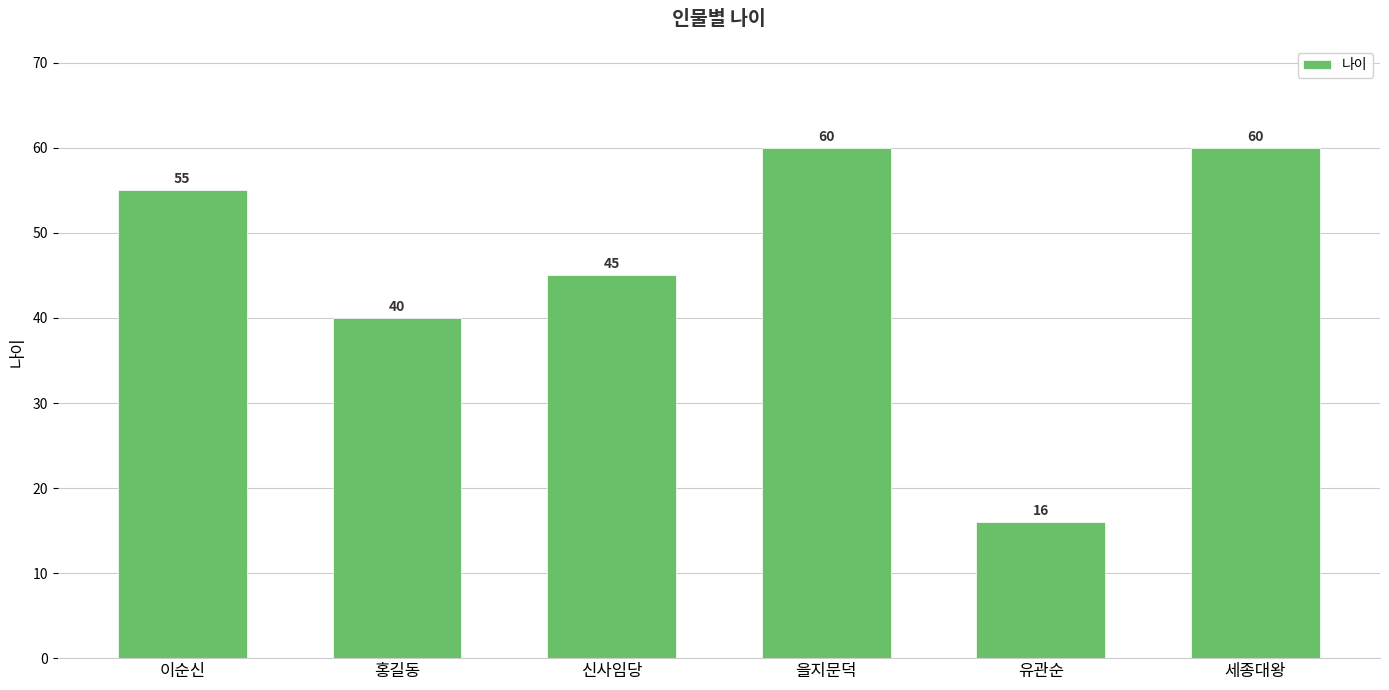

What is the minimum value shown in the chart?

16